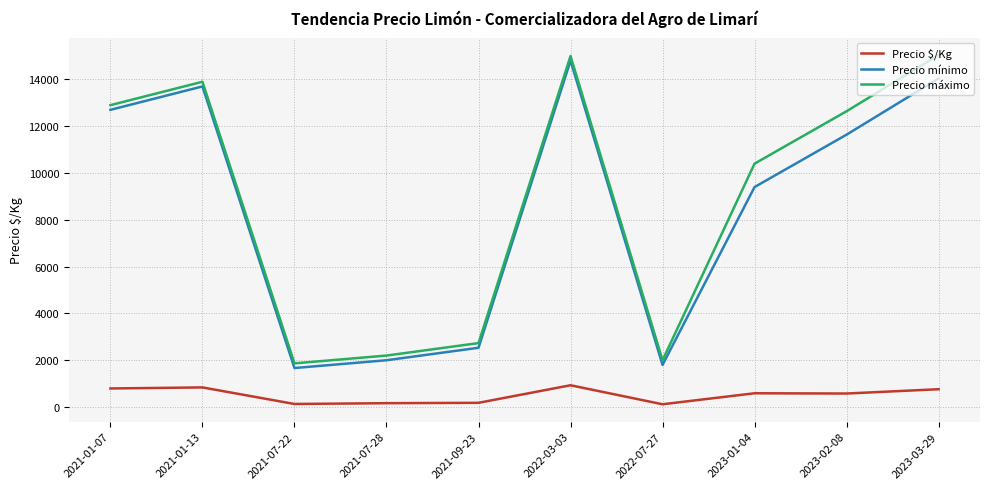

What is the minimum value for Precio máximo?

1867